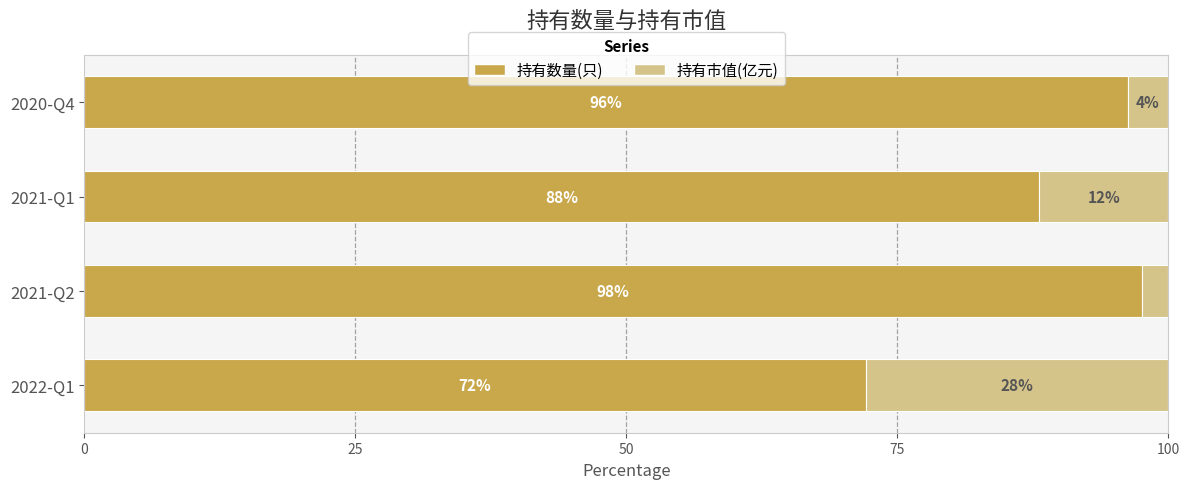

What is the average value of the 持有数量(只) series?

88.5